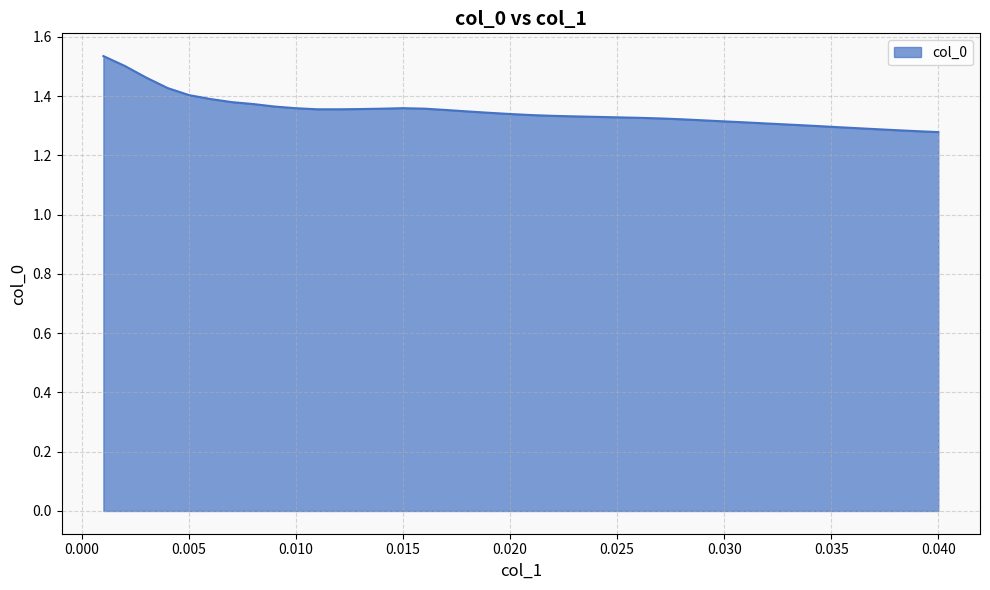

Does the chart have visible grid lines?

Yes